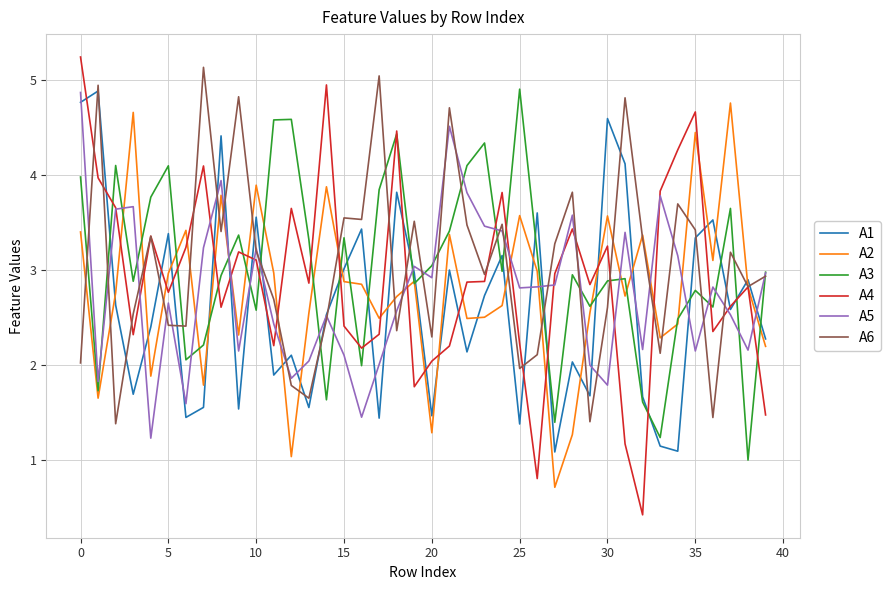

Which series has the largest range (max minus min)?

A4